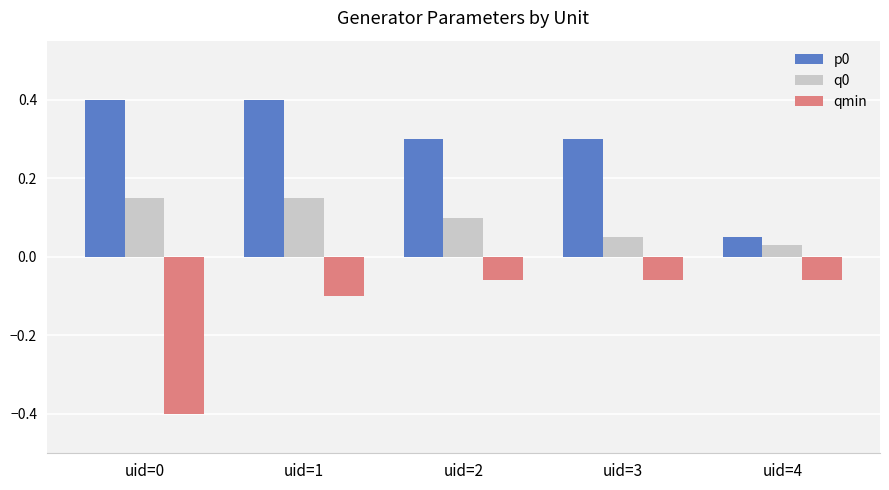

How many groups of bars are there?

5